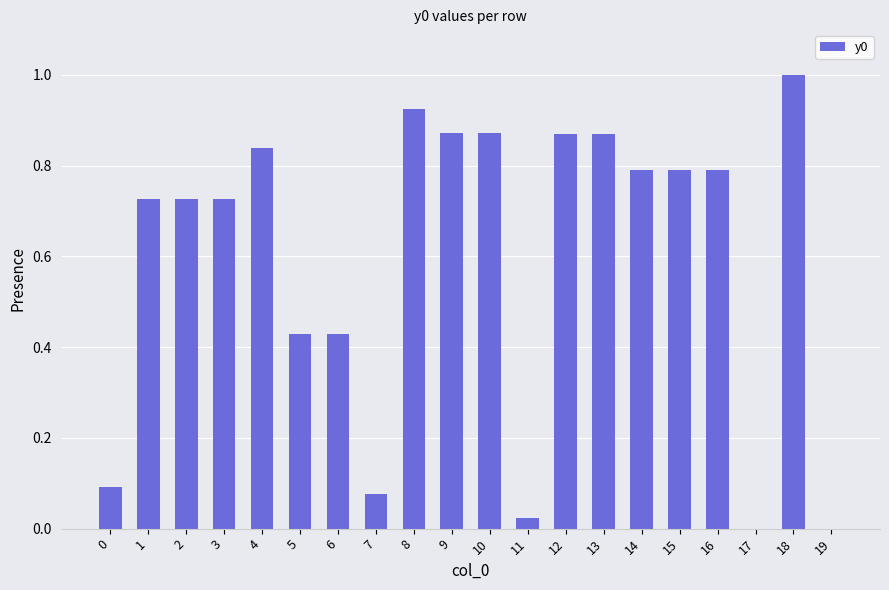

Which has a higher value, 11 or 12?

12